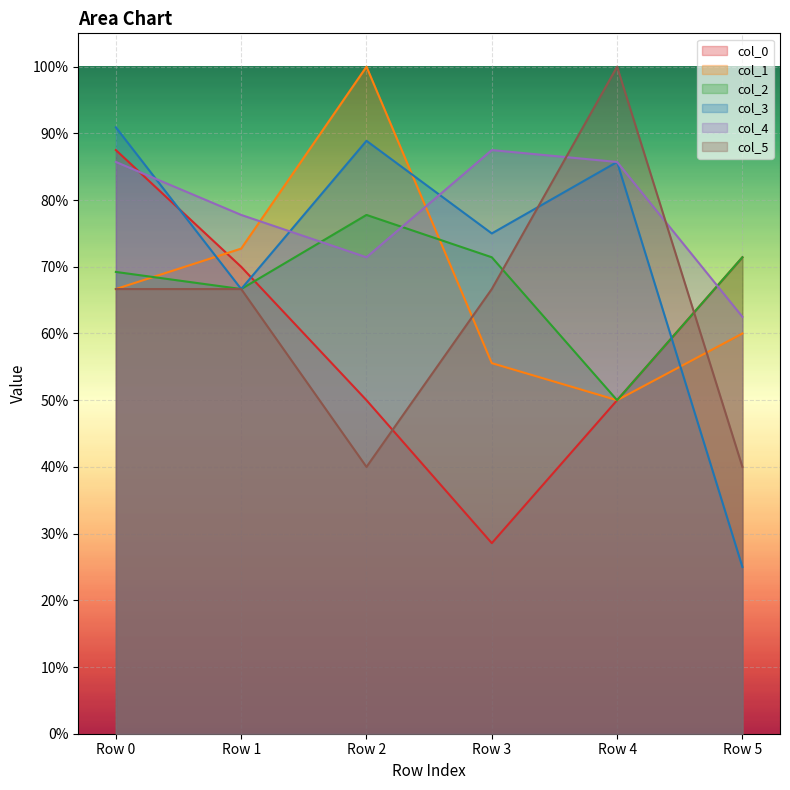

The 0 series shows 0.3 at Row 1. True or false?

False